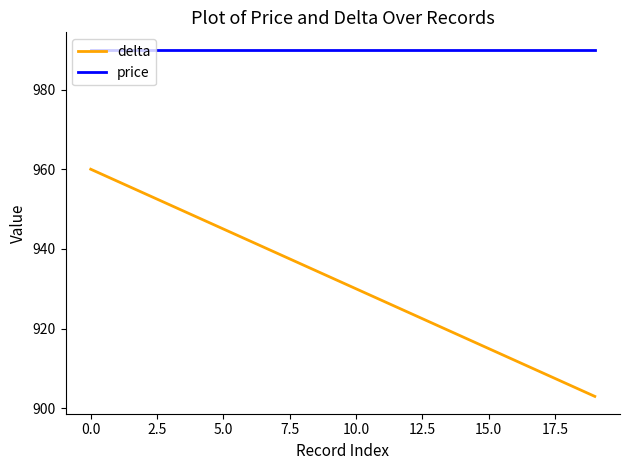

Reading left to right, transcribe all the data shown in this chart.

delta: 960	957	954	951	948	945	942	939	936	933	930	927	924	921	918	915	912	909	906	903
price: 990	990	990	990	990	990	990	990	990	990	990	990	990	990	990	990	990	990	990	990